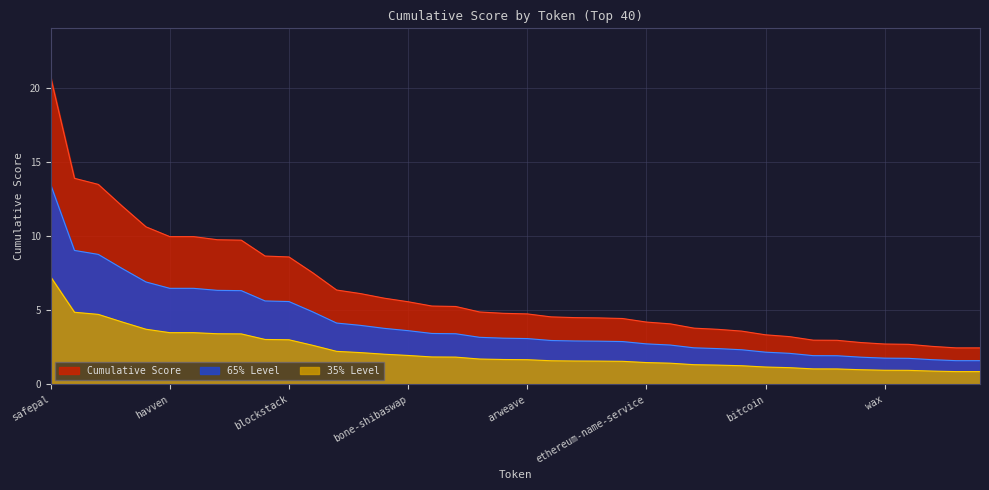

Reading left to right, list all the values displayed in this chart.

safepal=20.7	crypto-com-chain=13.9	quant-network=13.5	ribbon-finance=12.0	ripple=10.6	havven=10.0	aleph-zero=10.0	magic=9.8	lido-dao=9.7	yearn-finance=8.7	blockstack=8.6	gmx=7.5	chiliz=6.4	livepeer=6.1	woo-network=5.8	bone-shibaswap=5.6	thorchain=5.3	telcoin=5.2	solana=4.9	kusama=4.8	arweave=4.8	uniswap=4.5	0x=4.5	terra-luna=4.5	hedera-hashgraph=4.4	ethereum-name-service=4.2	aave=4.1	algorand=3.8	oec-token=3.7	zelcash=3.6	bitcoin=3.3	radix=3.2	moonbeam=3.0	link=3.0	ankr=2.8	wax=2.7	iotex=2.7	chainlink=2.6	compound-governance-token=2.5	golem=2.5